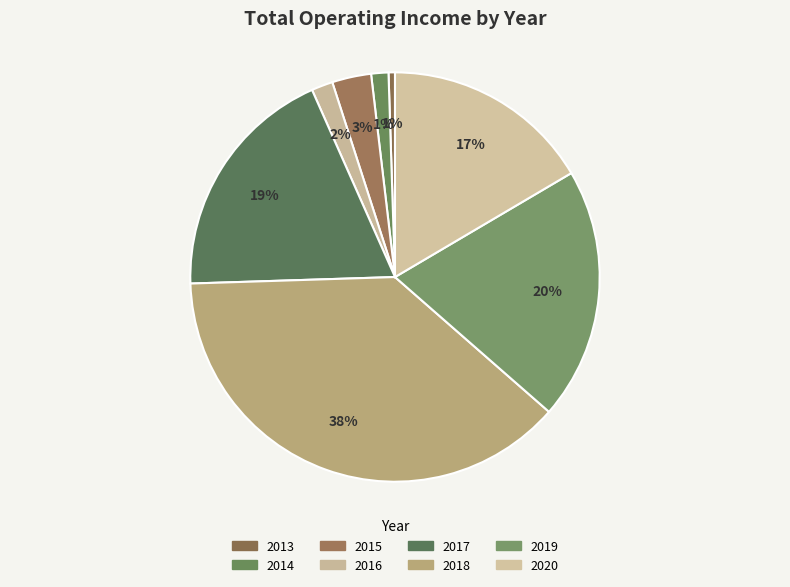

Which slice is the largest?

2018